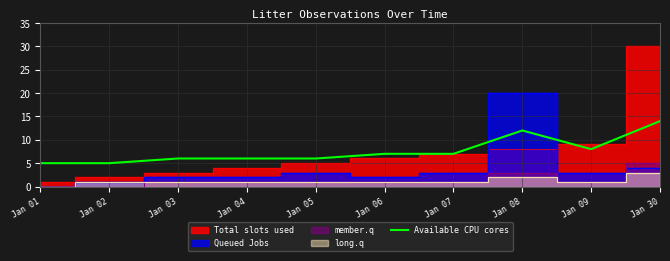

What is the difference between the values at Jan 04 and Jan 08?

6